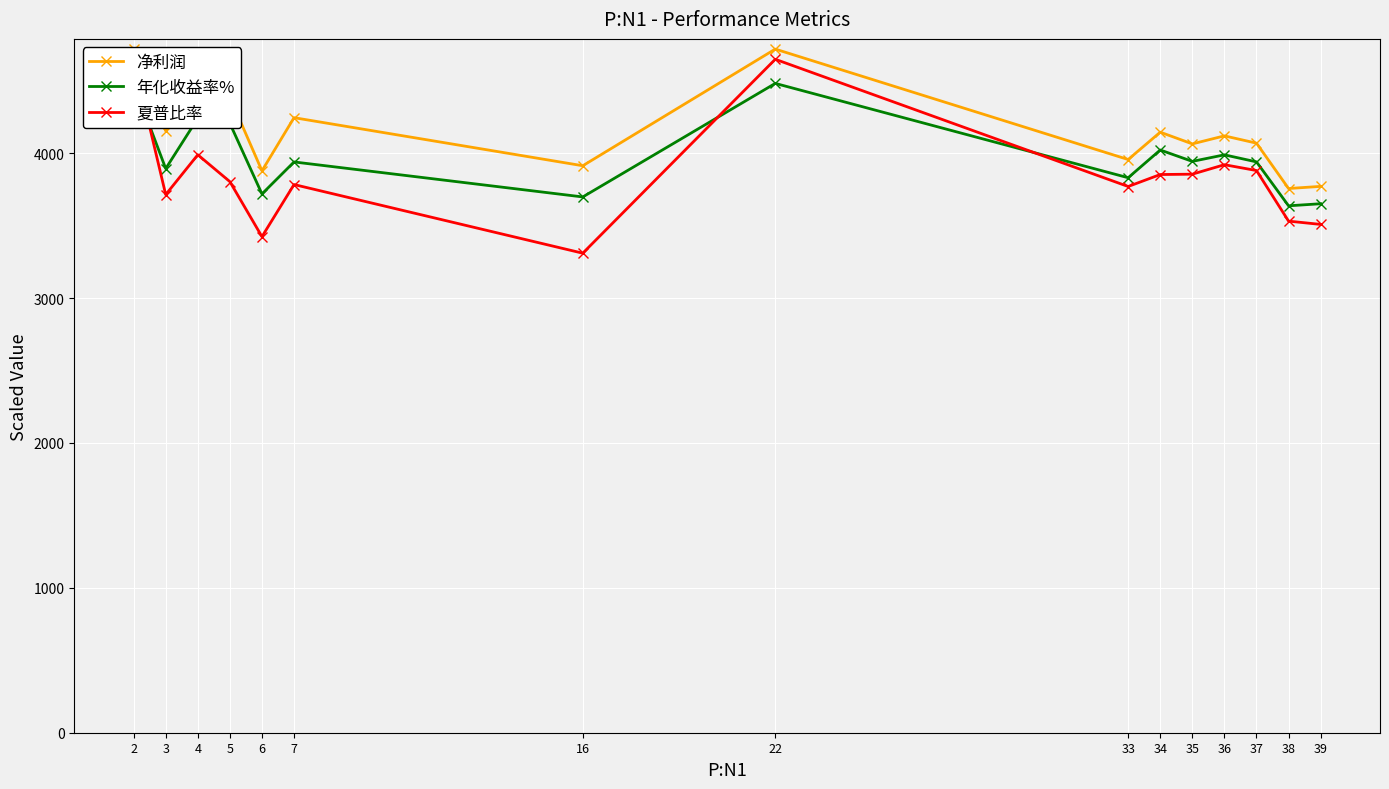

How many lines are shown in the chart?

3